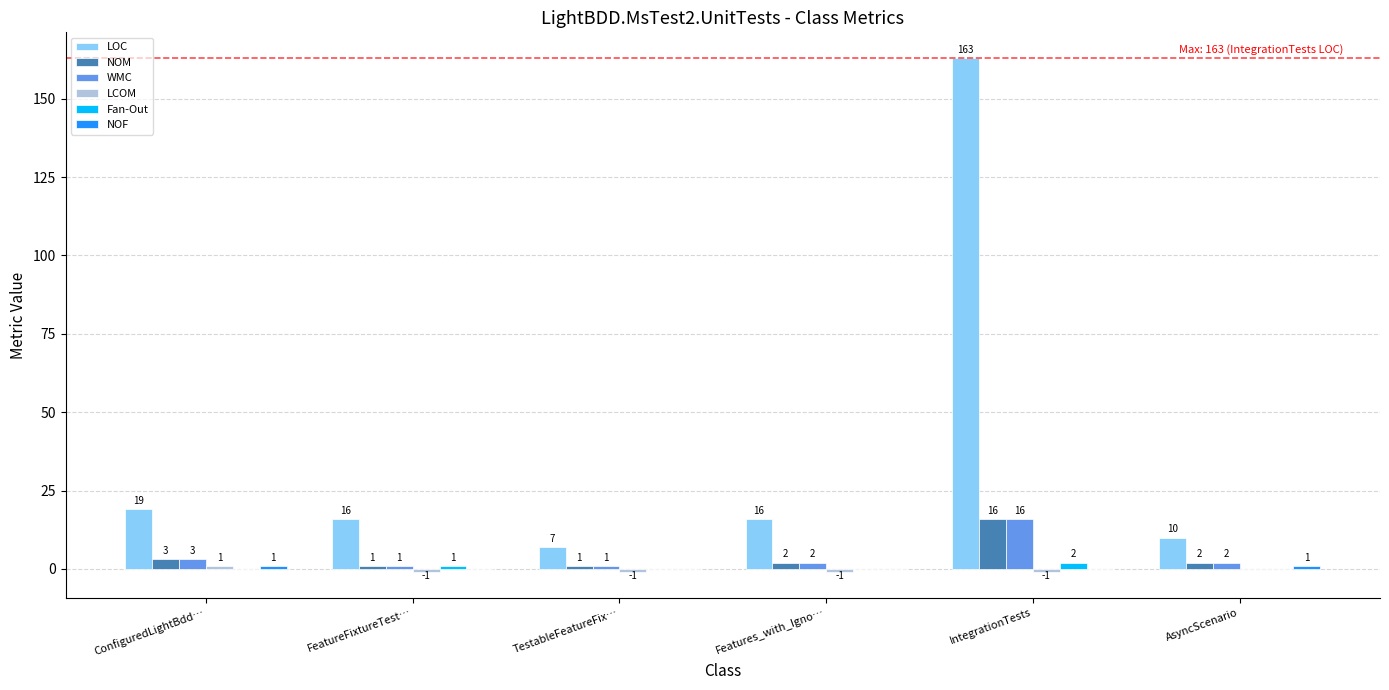

Is it true that Fan-Out equals 1 at FeatureFixtureTest…?

True